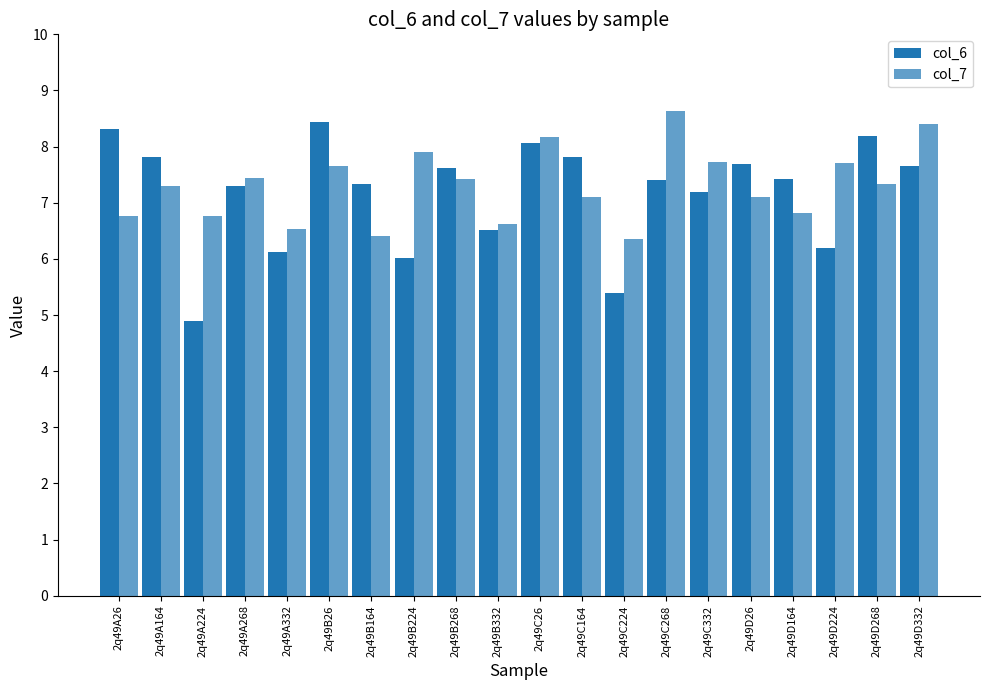

Are the bars grouped side by side (vs. stacked)?

Yes